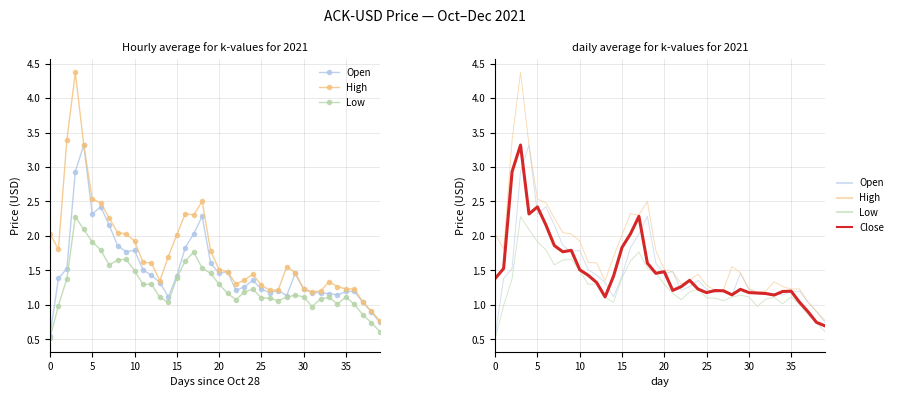

Between 18 and 26, which series saw the biggest shift?

High